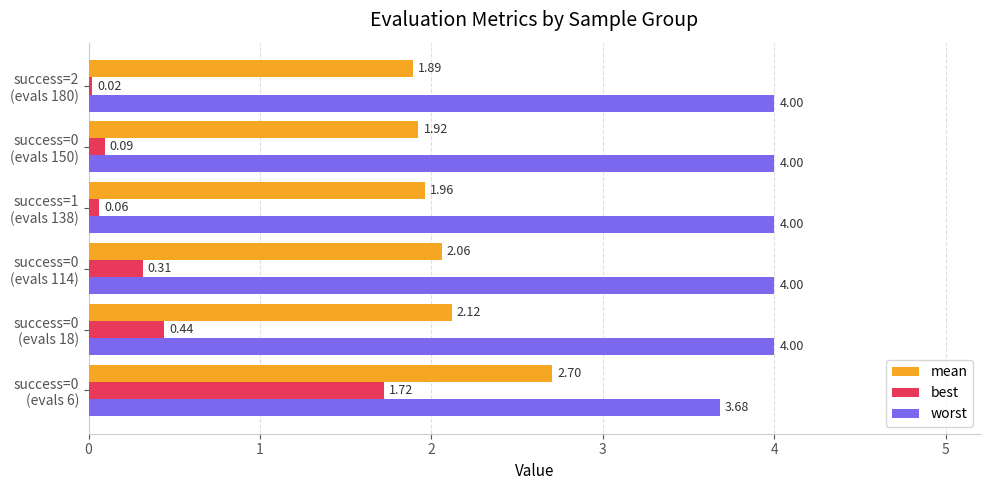

What is the sum of all best values?

2.6